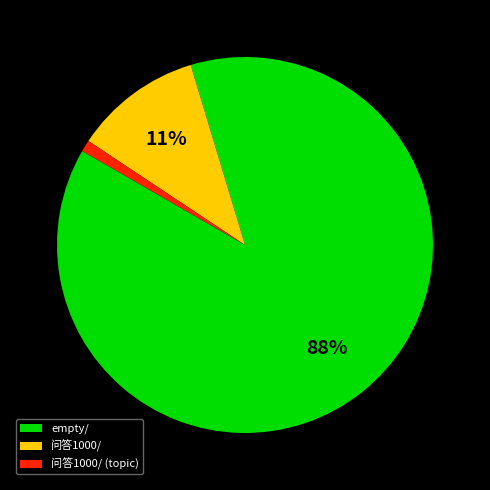

Does any single category account for the majority?

Yes